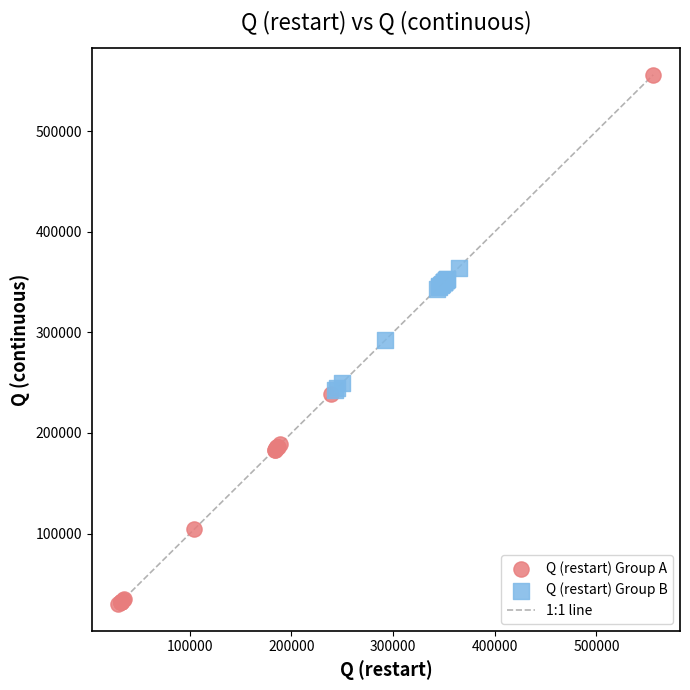

Which series has the widest spread of Y values?

Q (restart) Group A